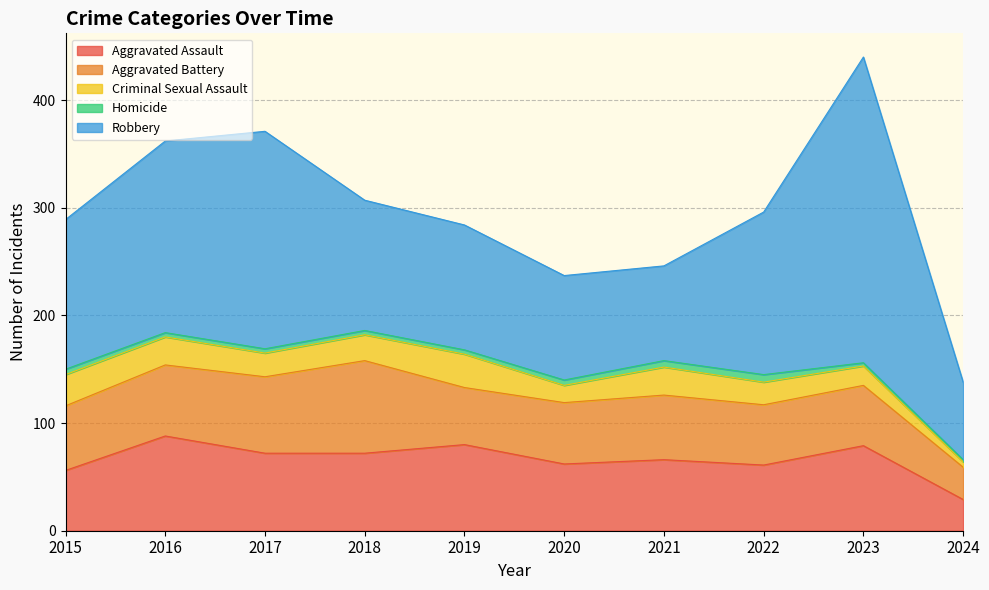

At how many categories does at least one series exceed 272?

1